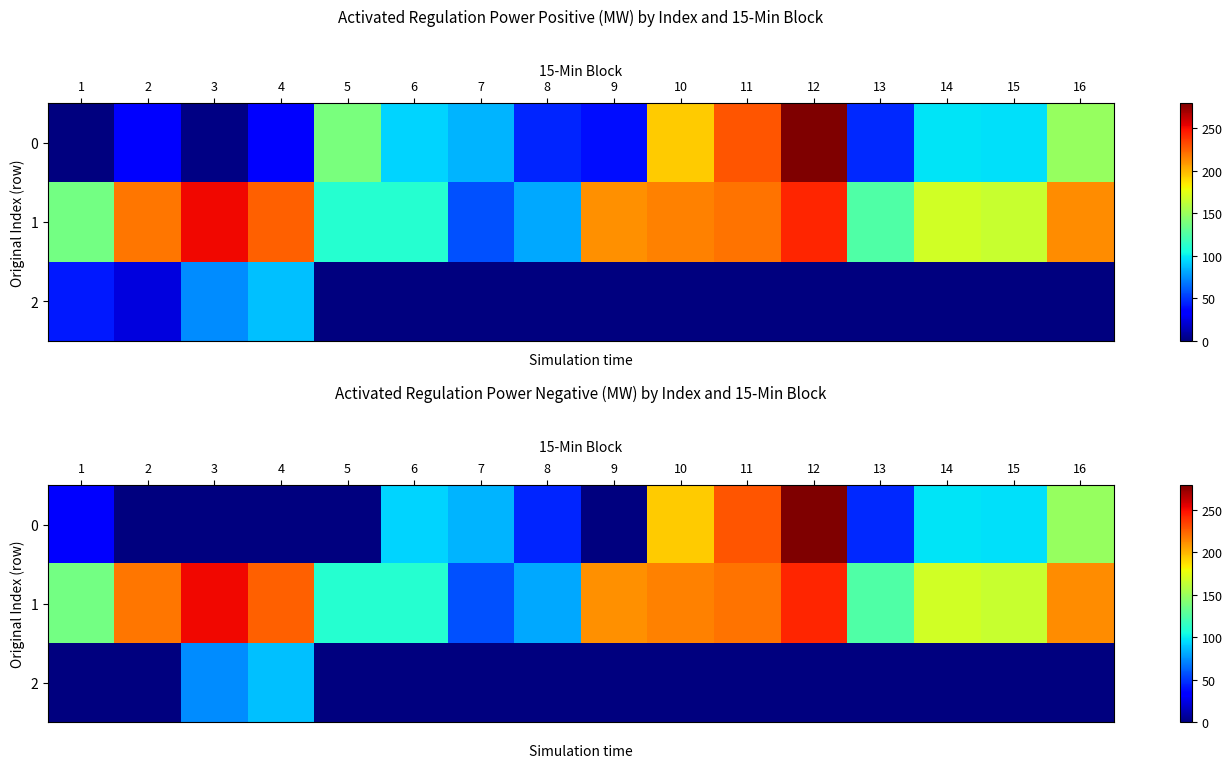

At which category does the chart reach its peak across all series?

12